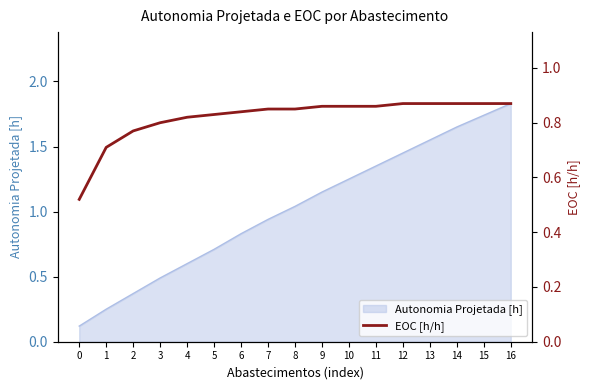

Rank the categories by Autonomia Projetada [h] value from lowest to highest.

0, 1, 2, 3, 4, 5, 6, 7, 8, 9, 10, 11, 12, 13, 14, 15, 16